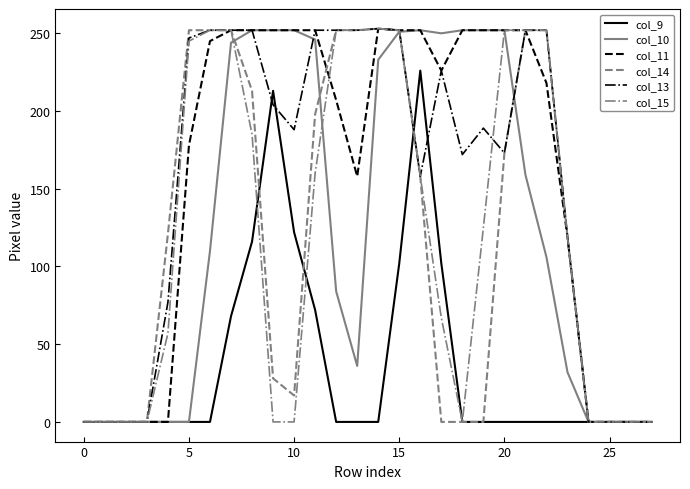

What is the average value of the col_14 series?

118